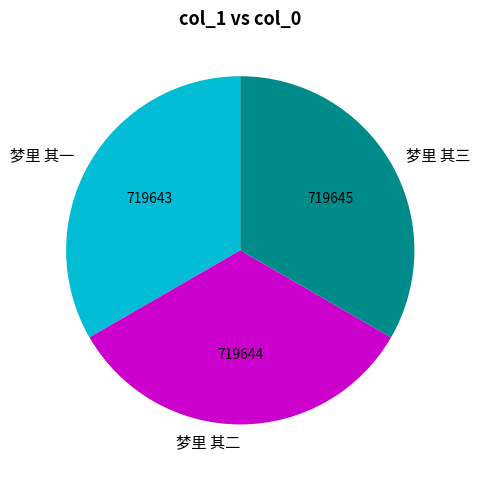

Do 梦里 其一 and 梦里 其二 together represent more than half of the pie?

Yes